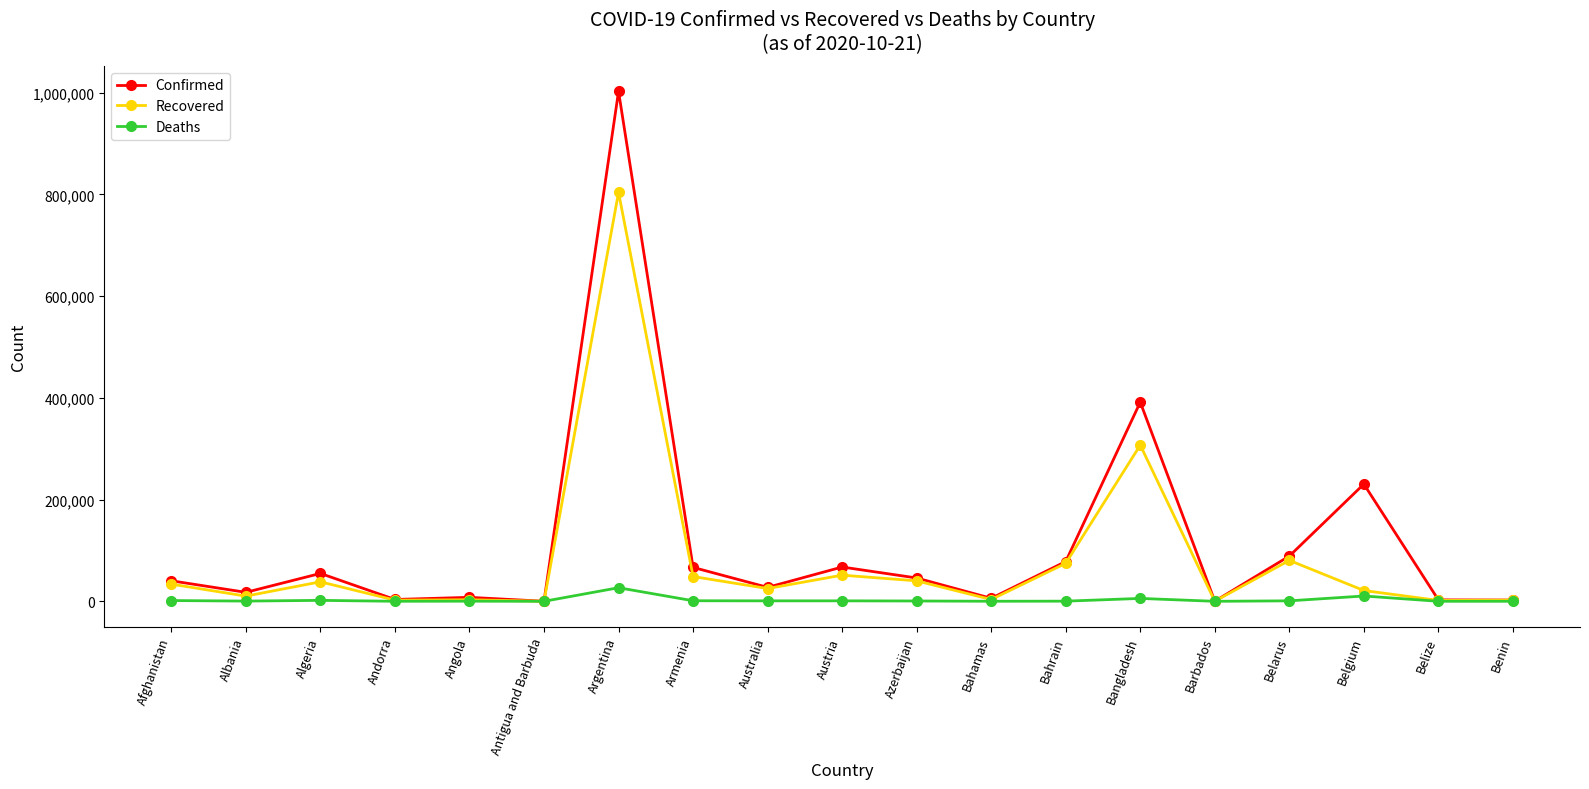

Which series has the largest range (max minus min)?

Confirmed